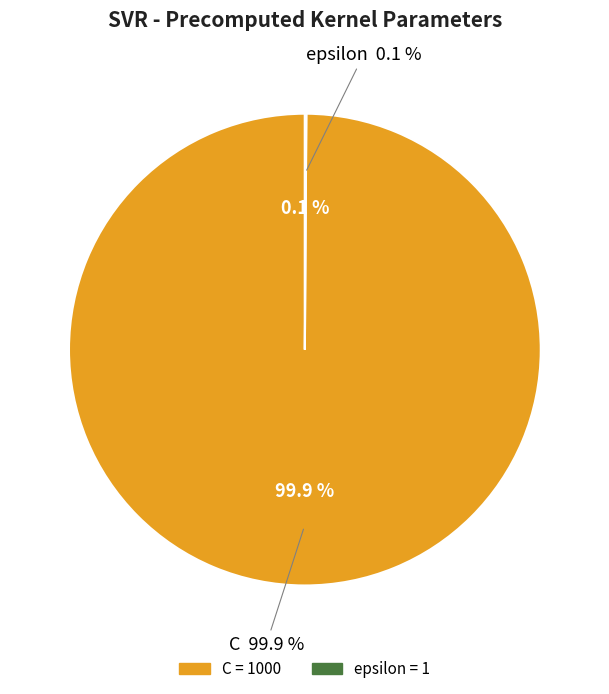

Which category accounts for the majority?

C